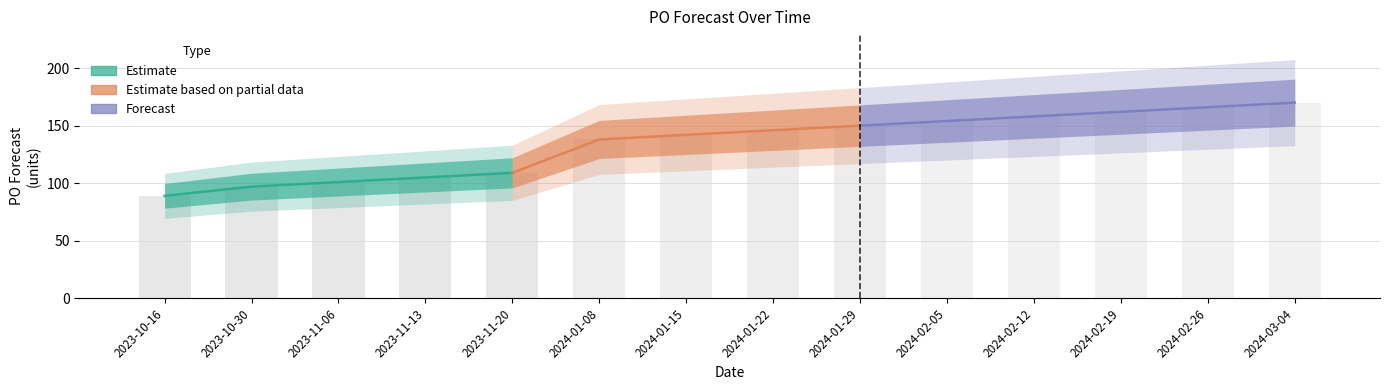

The chart shows a value of 89 at 2024-03-04. True or false?

False